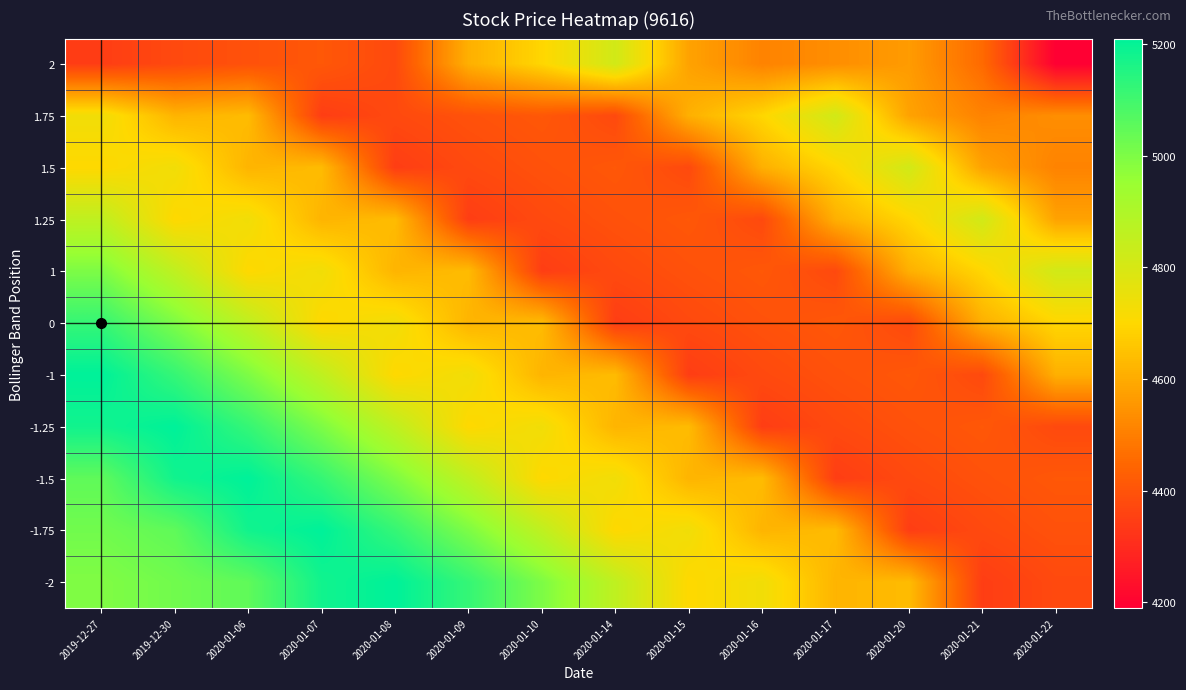

At which category is the sum across all series the highest?

2019-12-27